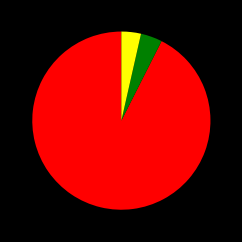

Does any single category account for the majority?

Yes